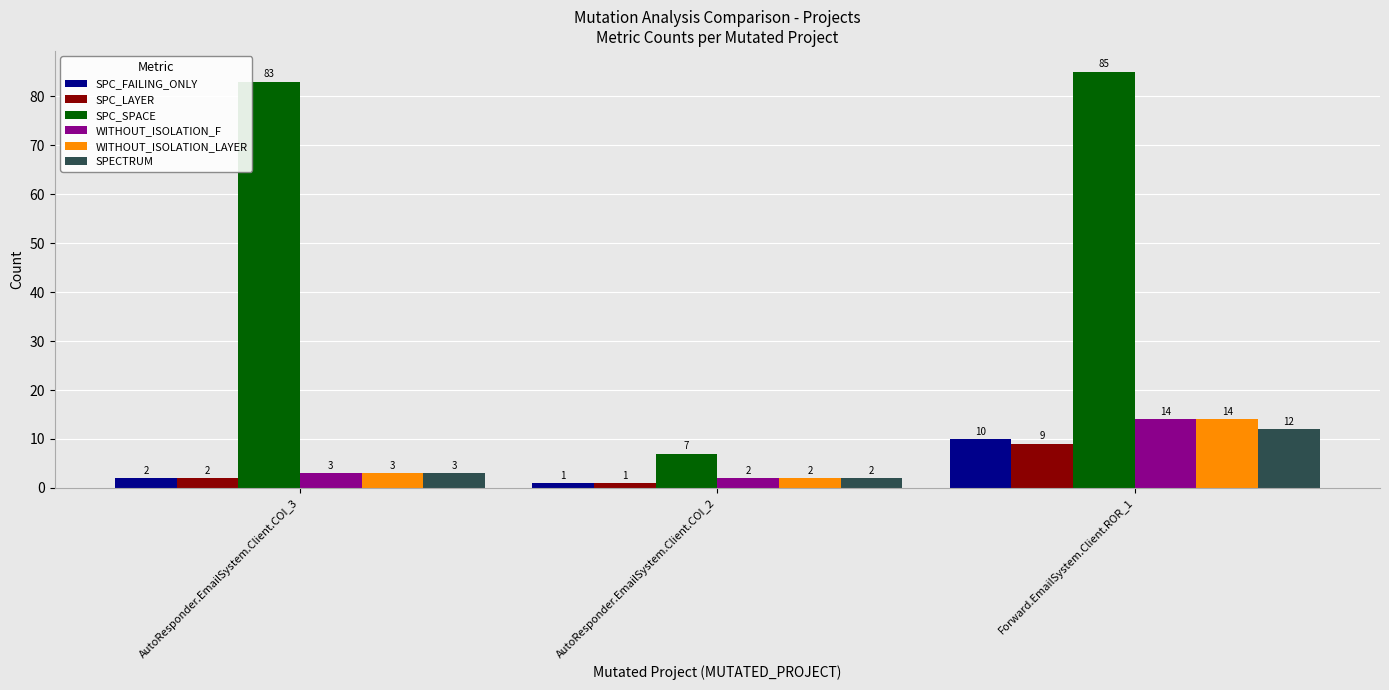

What is the value of the SPC_SPACE bar at the 3rd from the left?

85